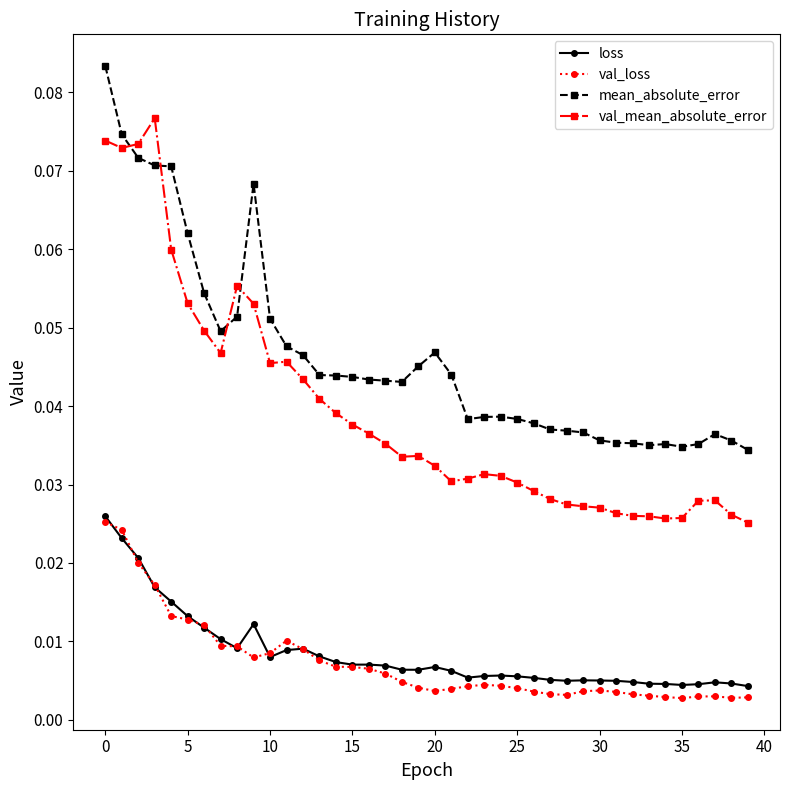

Which series has the largest total across all categories?

mean_absolute_error